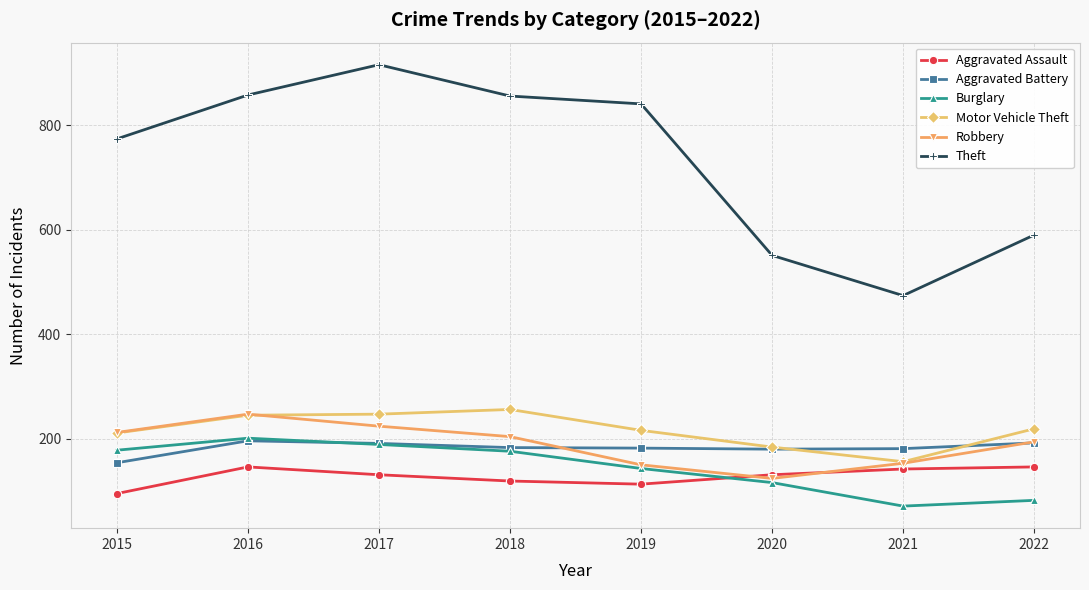

What is the value of the Aggravated Assault point at the 1st from the left?

95